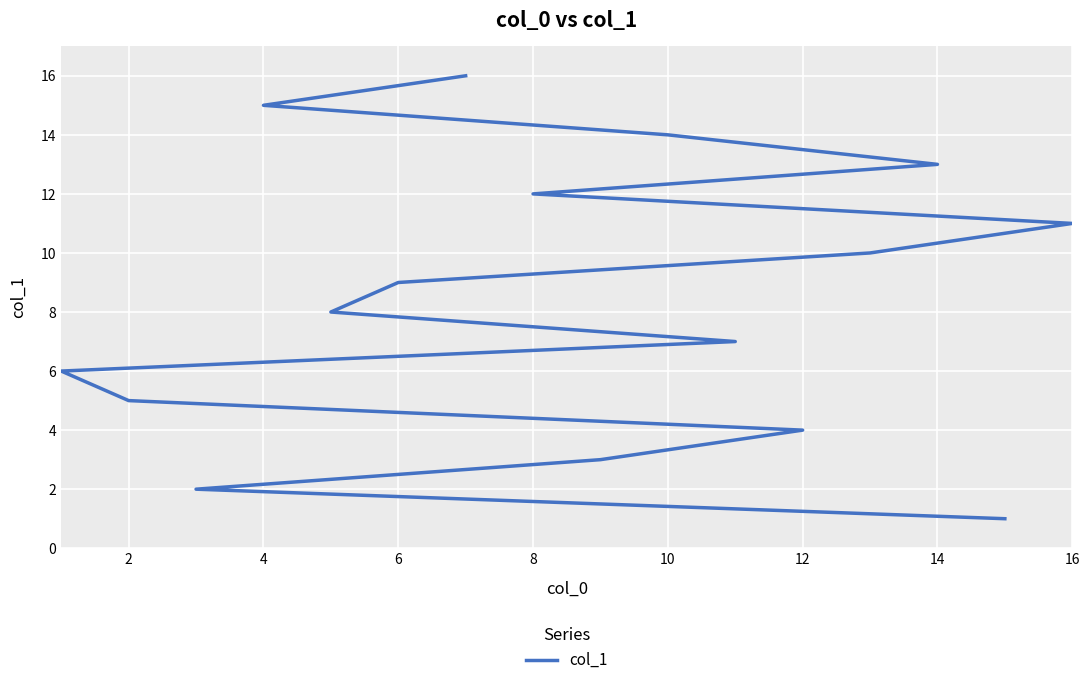

Between 14 and 2, which is larger?

14